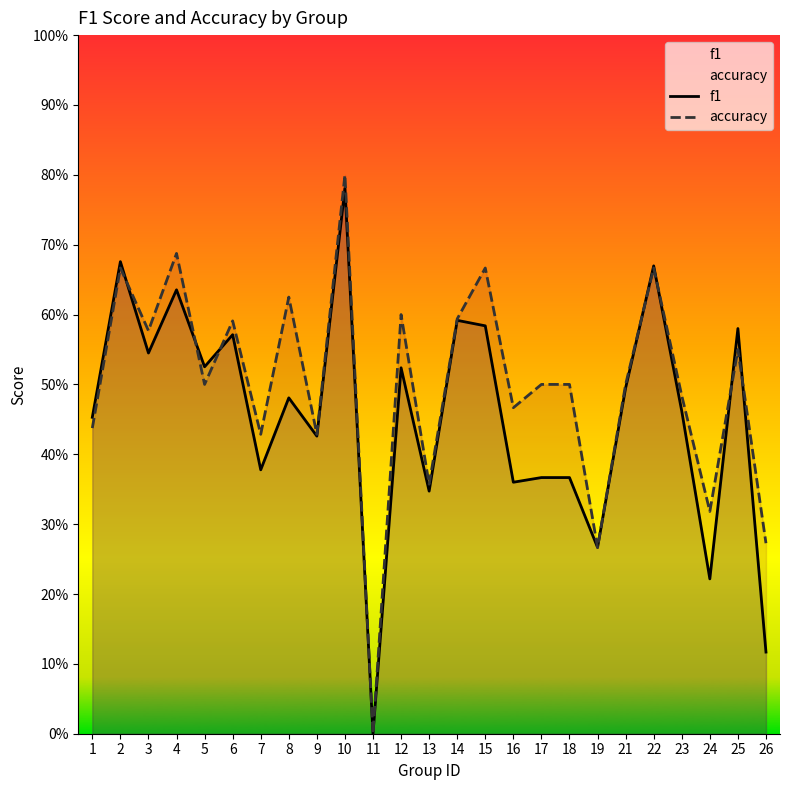

Which series has the largest total across all categories?

accuracy